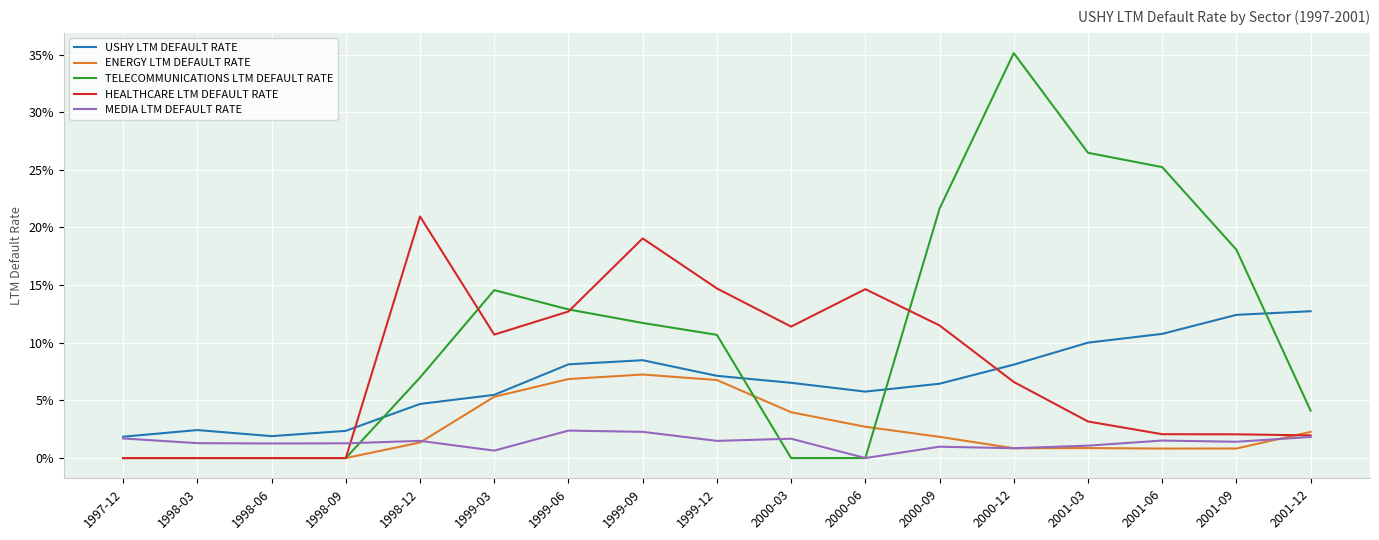

Reading left to right, what are all the values shown in this chart?

USHY LTM DEFAULT RATE: 1997-12=0.0	1998-03=0.0	1998-06=0.0	1998-09=0.0	1998-12=0.0	1999-03=0.1	1999-06=0.1	1999-09=0.1	1999-12=0.1	2000-03=0.1	2000-06=0.1	2000-09=0.1	2000-12=0.1	2001-03=0.1	2001-06=0.1	2001-09=0.1	2001-12=0.1
ENERGY LTM DEFAULT RATE: 1997-12=0.0	1998-03=0.0	1998-06=0.0	1998-09=0.0	1998-12=0.0	1999-03=0.1	1999-06=0.1	1999-09=0.1	1999-12=0.1	2000-03=0.0	2000-06=0.0	2000-09=0.0	2000-12=0.0	2001-03=0.0	2001-06=0.0	2001-09=0.0	2001-12=0.0
TELECOMMUNICATIONS LTM DEFAULT RATE: 1997-12=0.0	1998-03=0.0	1998-06=0.0	1998-09=0.0	1998-12=0.1	1999-03=0.1	1999-06=0.1	1999-09=0.1	1999-12=0.1	2000-03=0.0	2000-06=0.0	2000-09=0.2	2000-12=0.4	2001-03=0.3	2001-06=0.3	2001-09=0.2	2001-12=0.0
HEALTHCARE LTM DEFAULT RATE: 1997-12=0.0	1998-03=0.0	1998-06=0.0	1998-09=0.0	1998-12=0.2	1999-03=0.1	1999-06=0.1	1999-09=0.2	1999-12=0.1	2000-03=0.1	2000-06=0.1	2000-09=0.1	2000-12=0.1	2001-03=0.0	2001-06=0.0	2001-09=0.0	2001-12=0.0
MEDIA LTM DEFAULT RATE: 1997-12=0.0	1998-03=0.0	1998-06=0.0	1998-09=0.0	1998-12=0.0	1999-03=0.0	1999-06=0.0	1999-09=0.0	1999-12=0.0	2000-03=0.0	2000-06=0.0	2000-09=0.0	2000-12=0.0	2001-03=0.0	2001-06=0.0	2001-09=0.0	2001-12=0.0